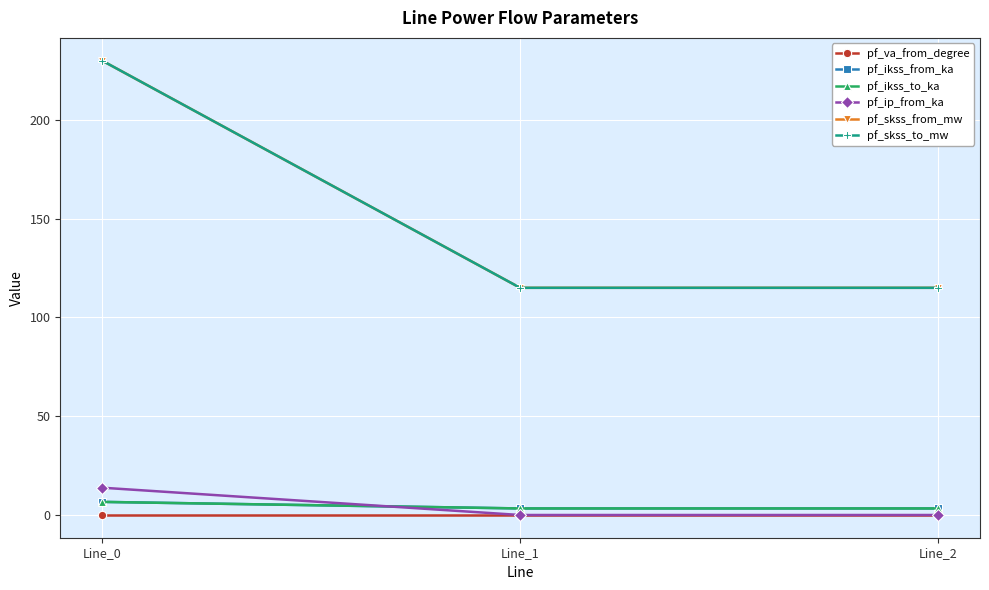

At which category is the sum across all series the highest?

Line_0